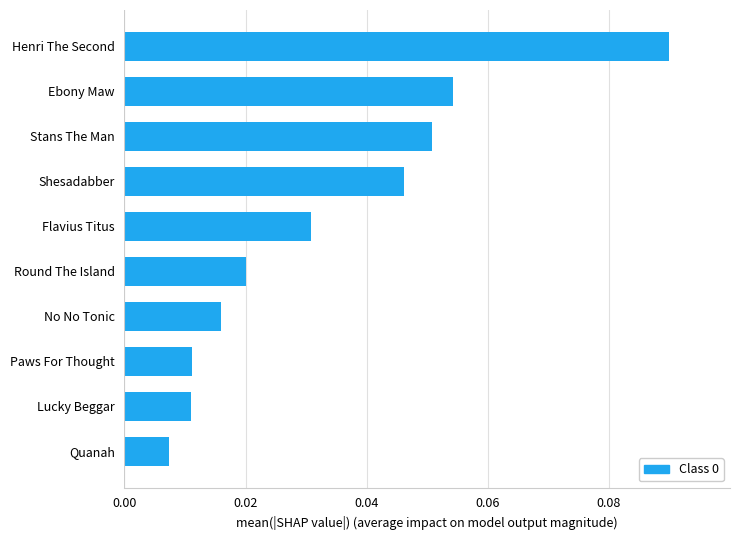

How many bars are there in total?

10